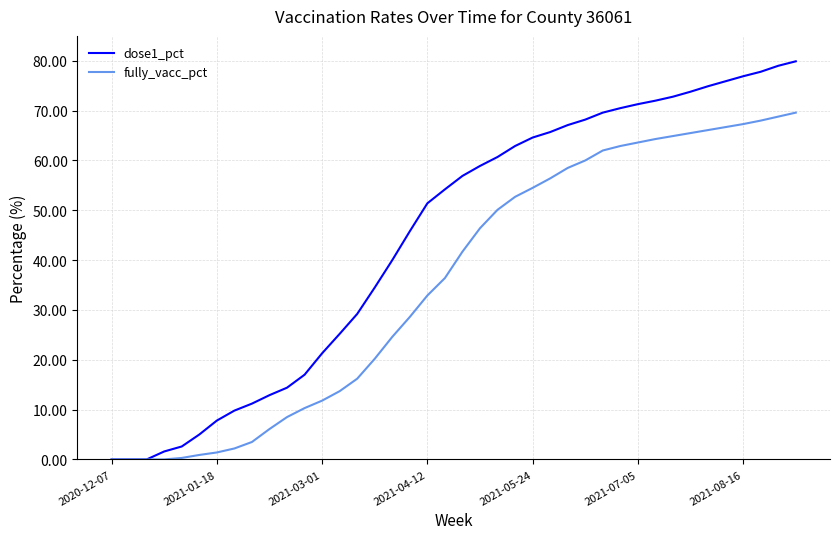

Which series has the largest range (max minus min)?

dose1_pct